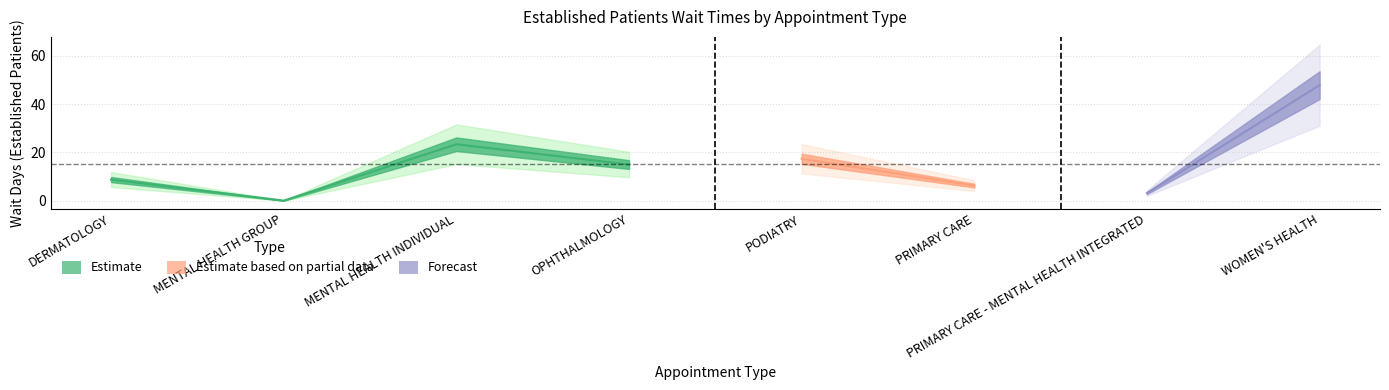

What is the ratio of the value at PRIMARY CARE - MENTAL HEALTH INTEGRATED to the value at WOMEN'S HEALTH?

0.1